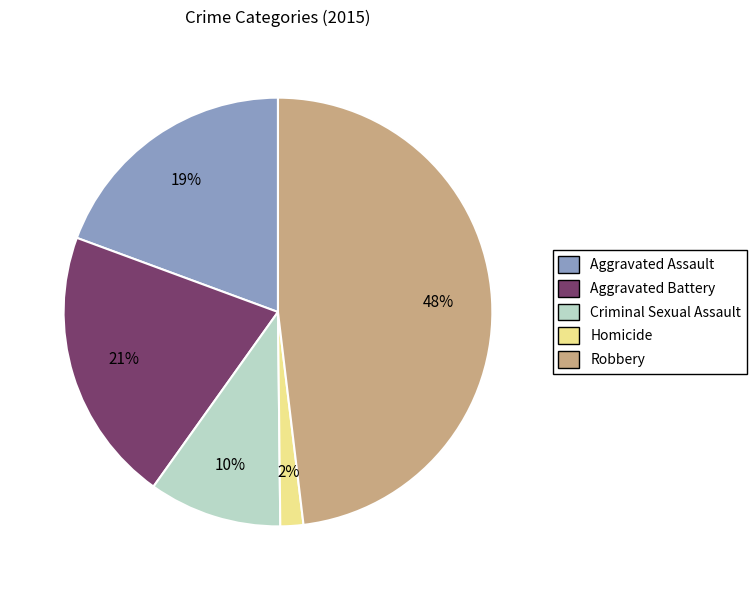

Is Aggravated Assault the majority of the pie?

No